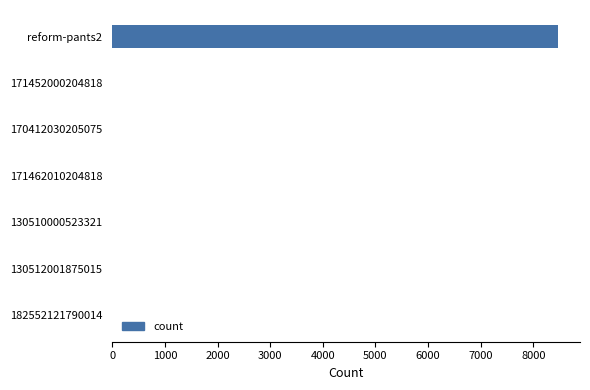

What is the greatest value displayed?

8462